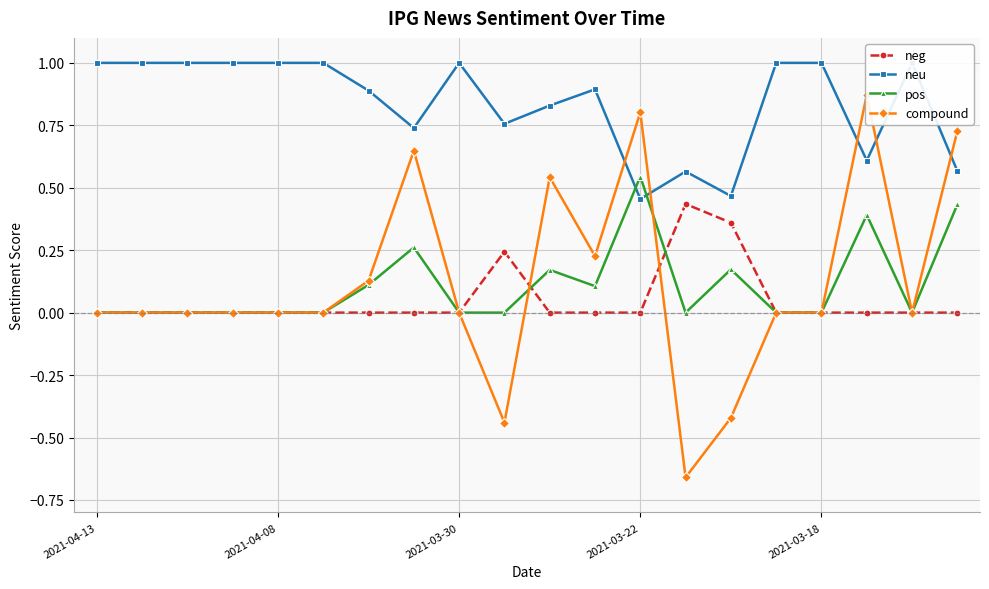

Which series ends up on top after the final intersection of compound and neg?

neg